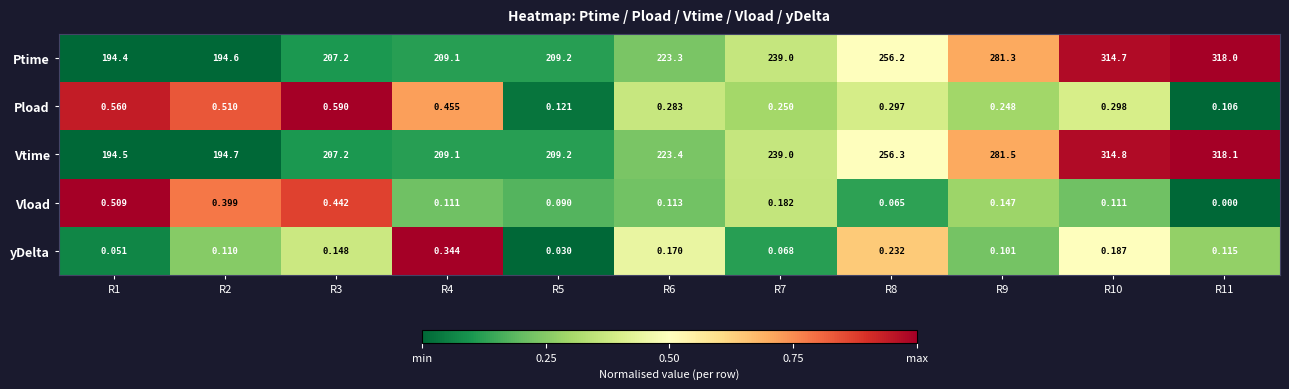

Is the value of Ptime at R6 greater than the value of Vtime at R5?

Yes